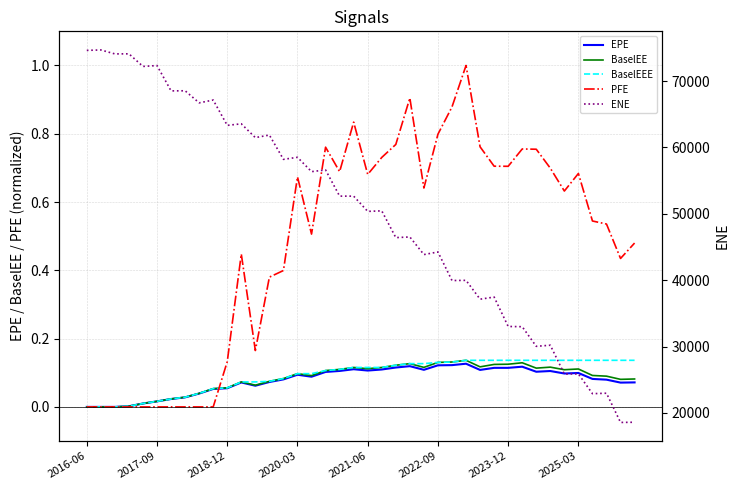

At which category does ENE reach its first local valley?

2018-12